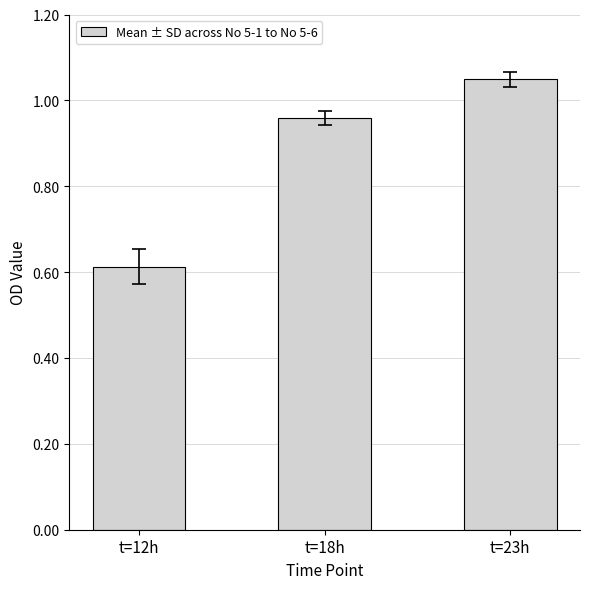

Are the bars grouped side by side (vs. stacked)?

No